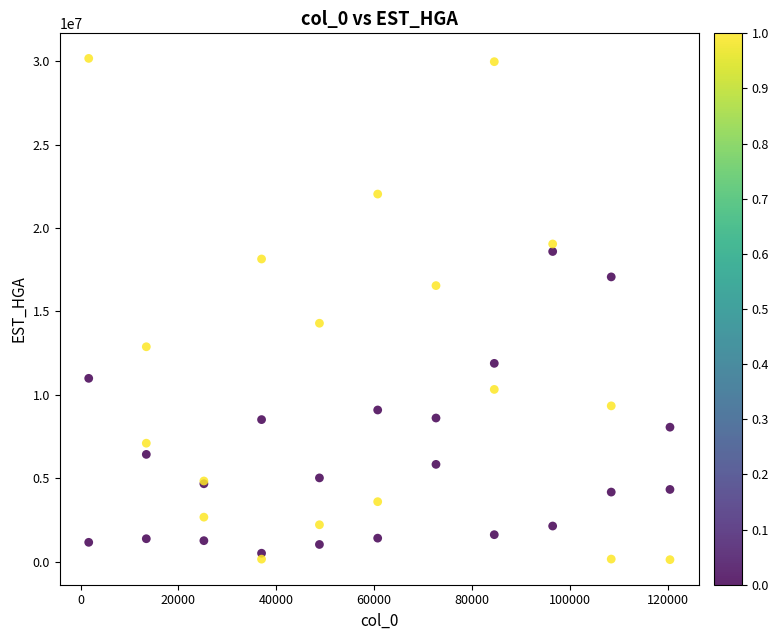

What Y value in the scatter plot is closest to 15147129?

14295561